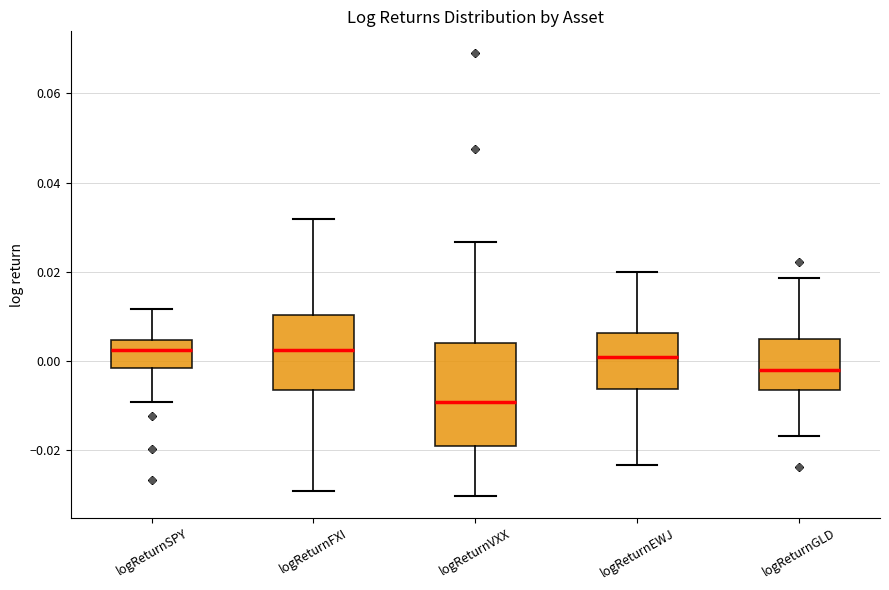

Which box is the tallest, from its lower edge to its upper edge?

logReturnVXX